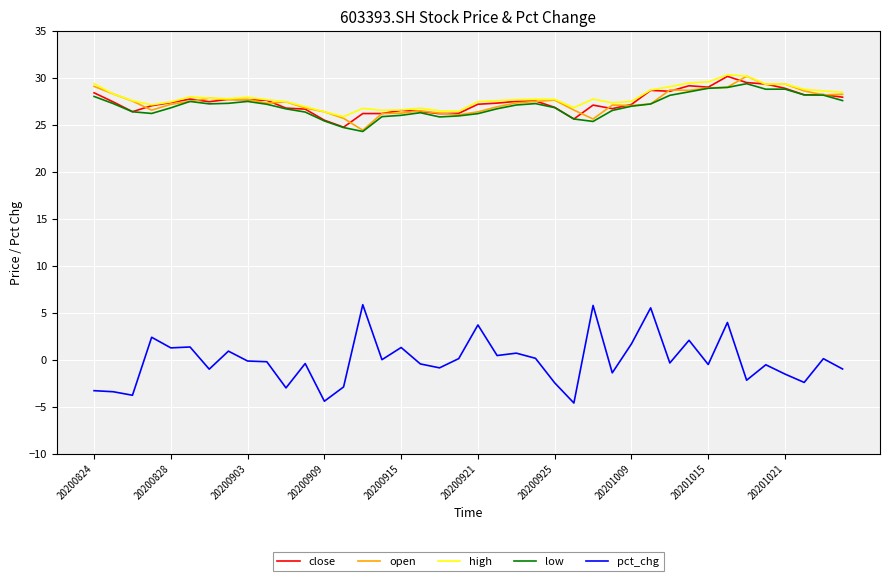

Which series has the largest range (max minus min)?

pct_chg